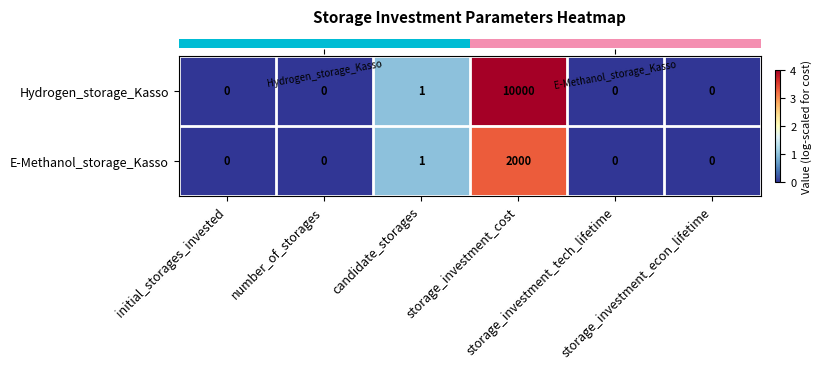

Which series has the largest total across all categories?

Hydrogen_storage_Kasso